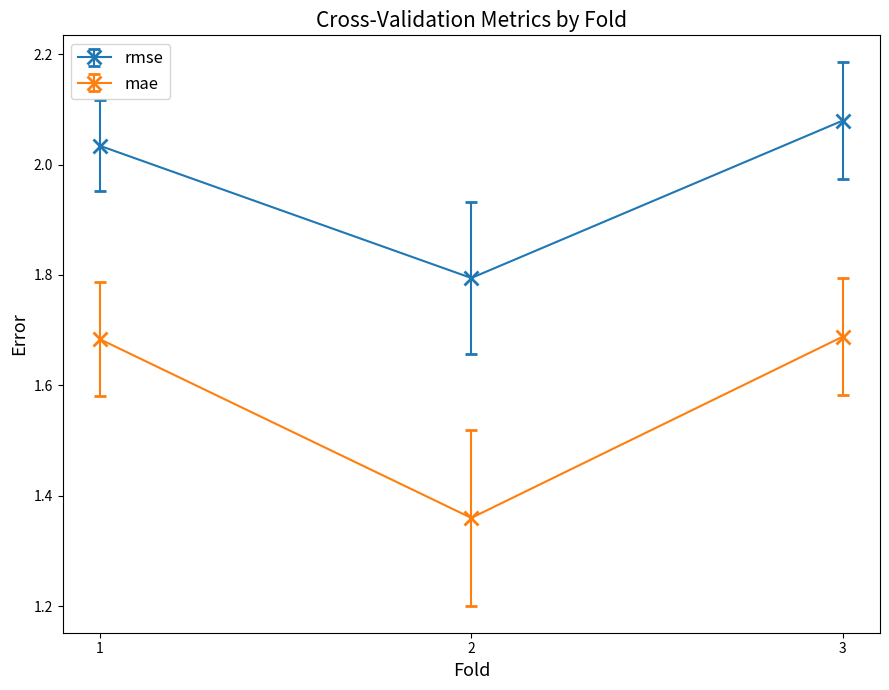

Which category has the highest value across all series?

3